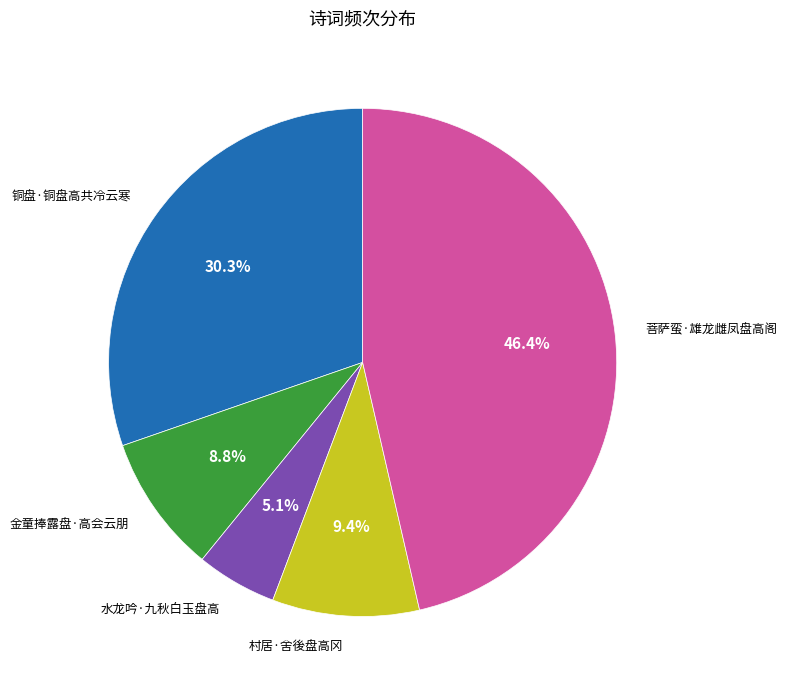

The 菩萨蛮·雄龙雌凤盘高阁 slice represents 52% of the pie. True or false?

False